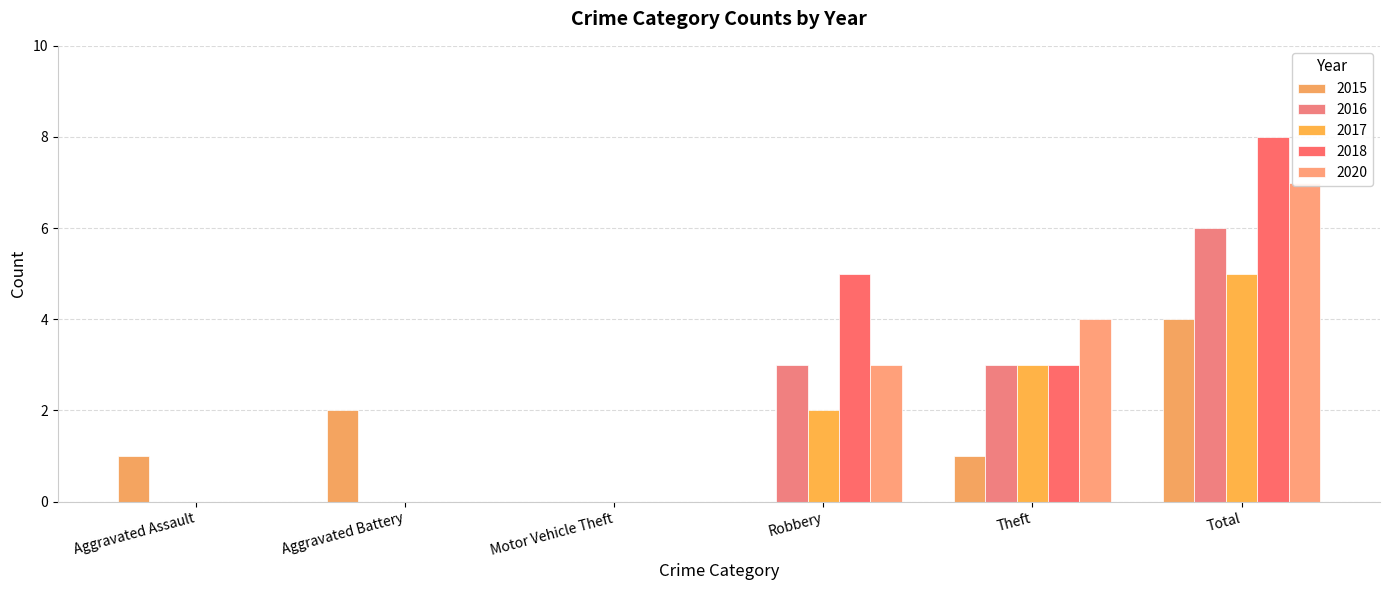

Rank the categories by 2015 value from lowest to highest.

Motor Vehicle Theft, Robbery, Aggravated Assault, Theft, Aggravated Battery, Total